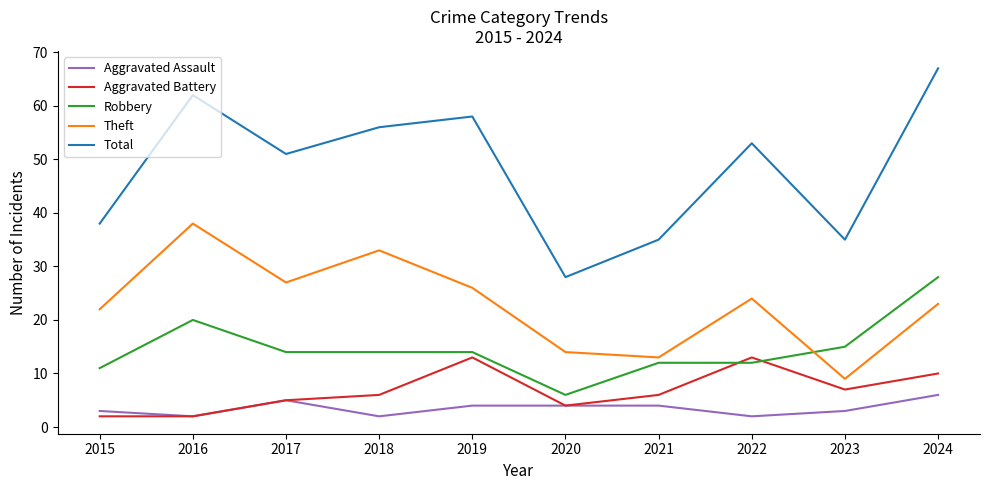

True or false: Theft and Aggravated Battery cross at least once.

False